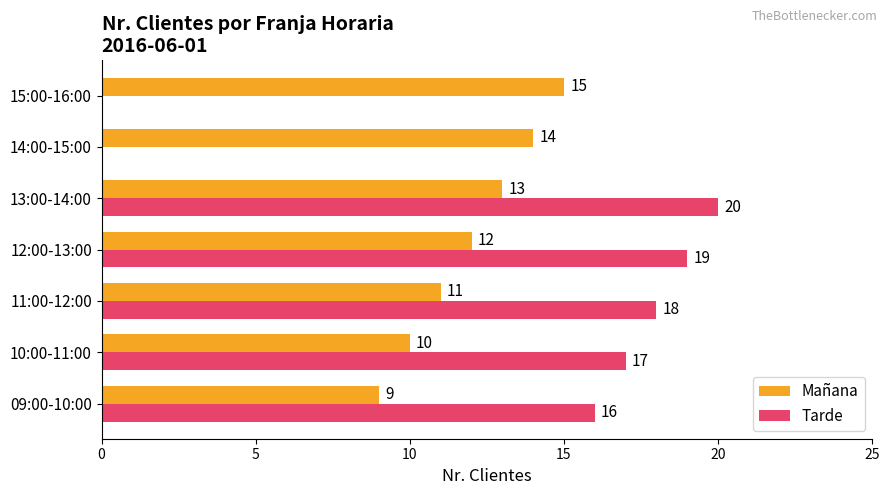

Does the chart contain any negative values?

No